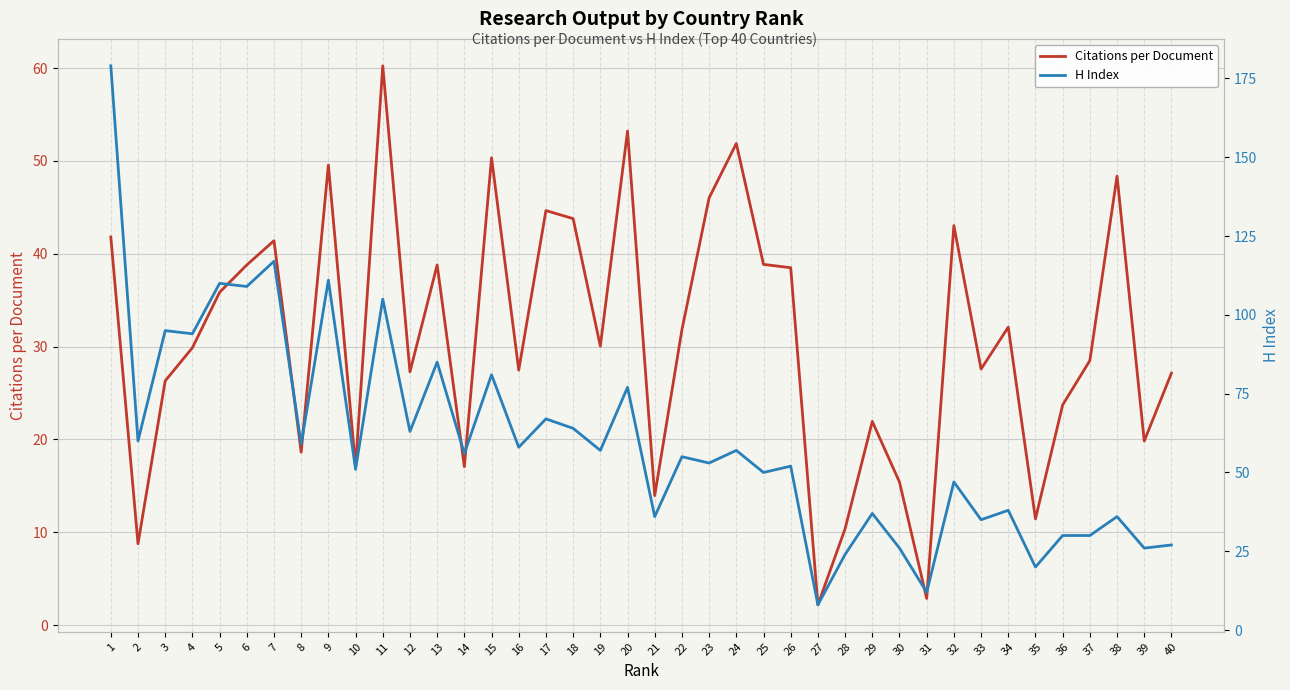

Count the number of categories in the chart.

40